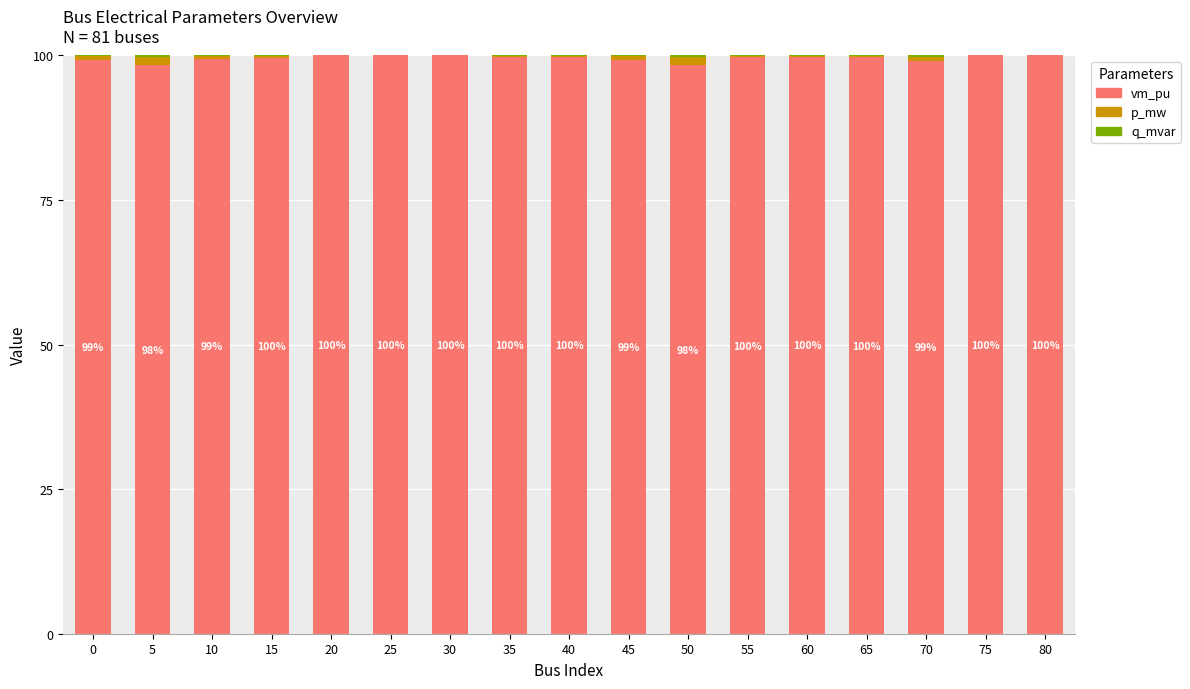

The vm_pu series shows 99.4 at 10. True or false?

True